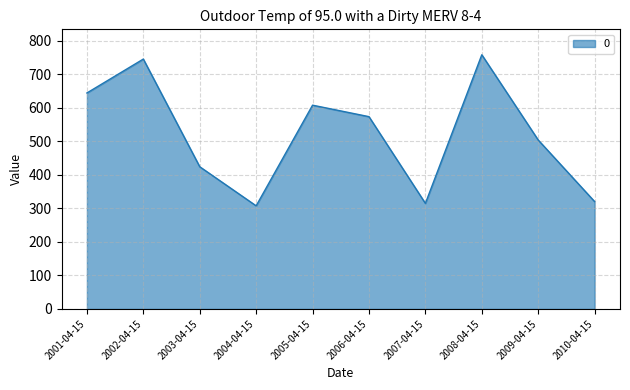

The value at 2002-04-15 is 1012.1. True or false?

False